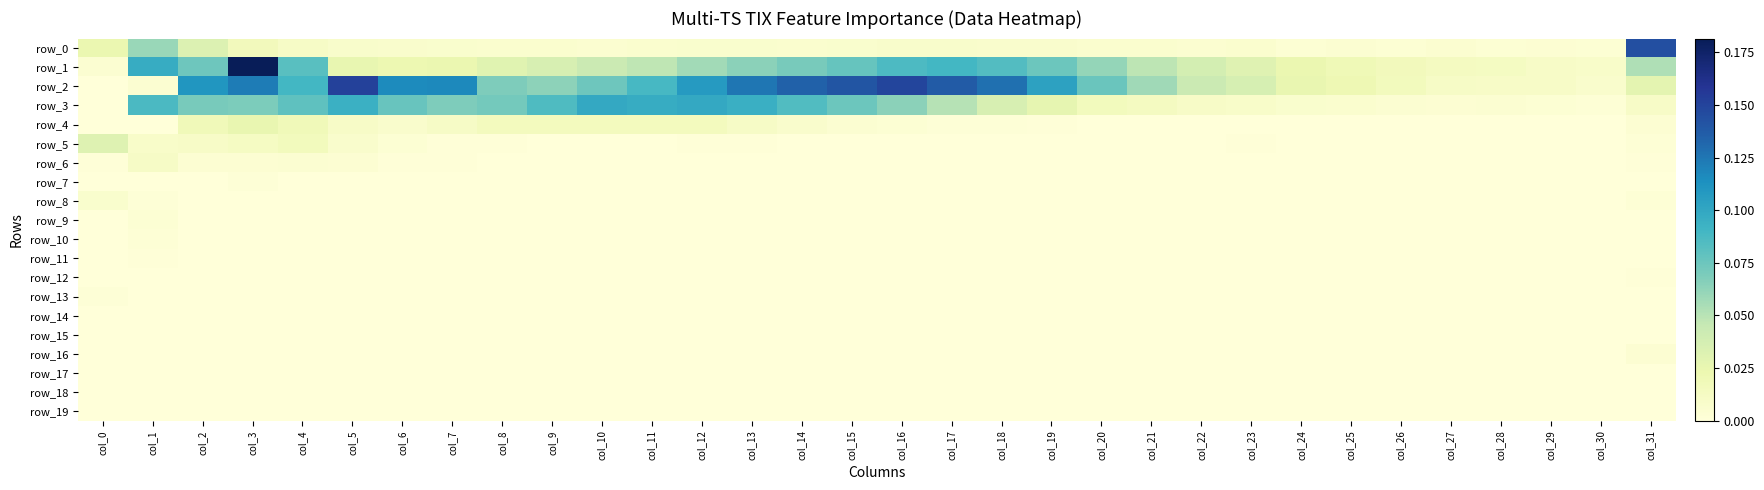

Which category has the lowest value across all series?

col_0